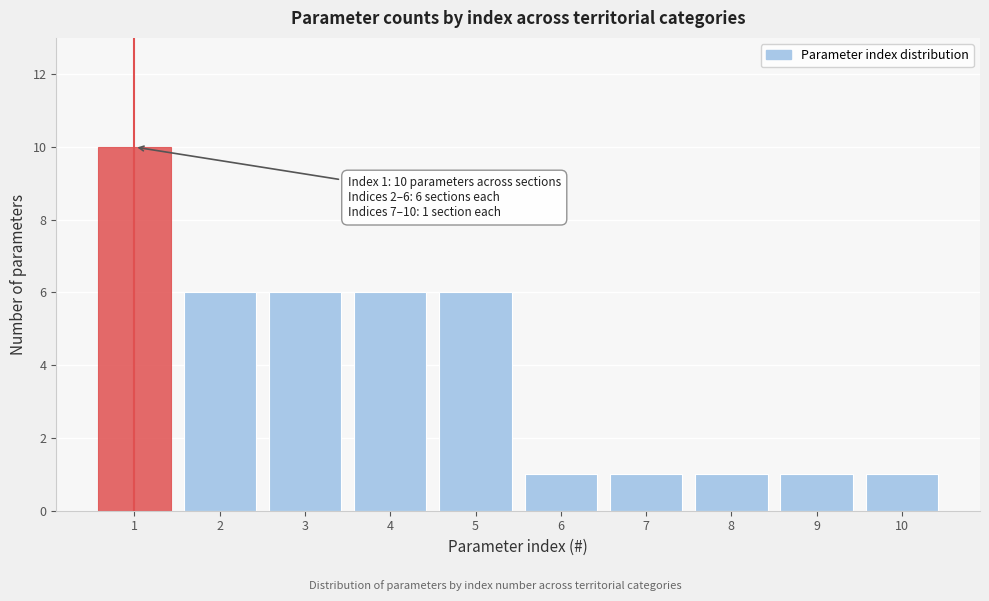

Reading left to right, what are all the values shown in this chart?

10	6	6	6	6	1	1	1	1	1